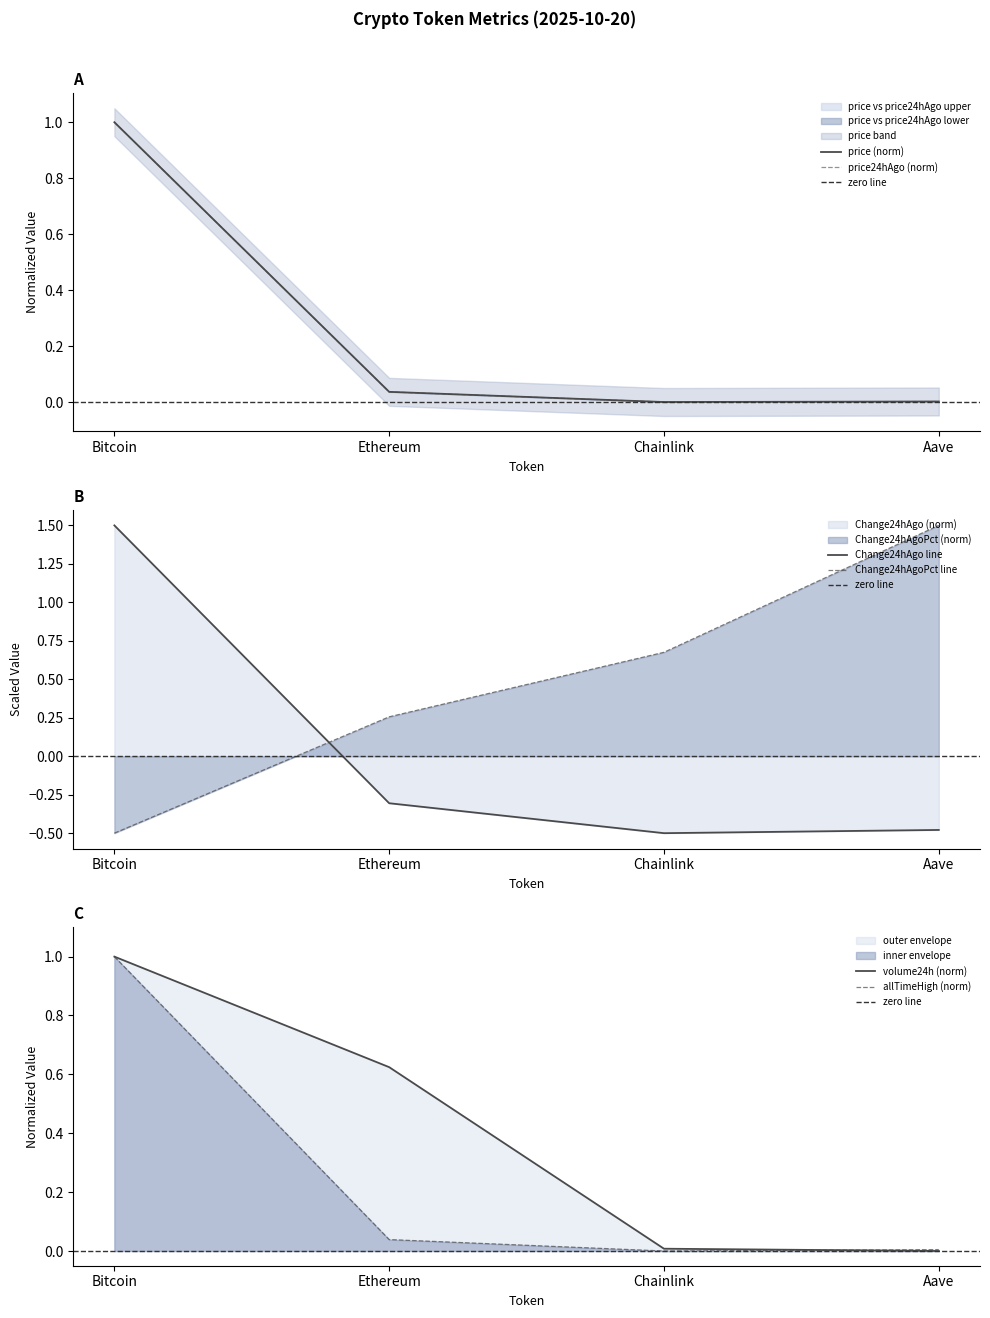

Does the chart display data point markers on the line(s)?

No